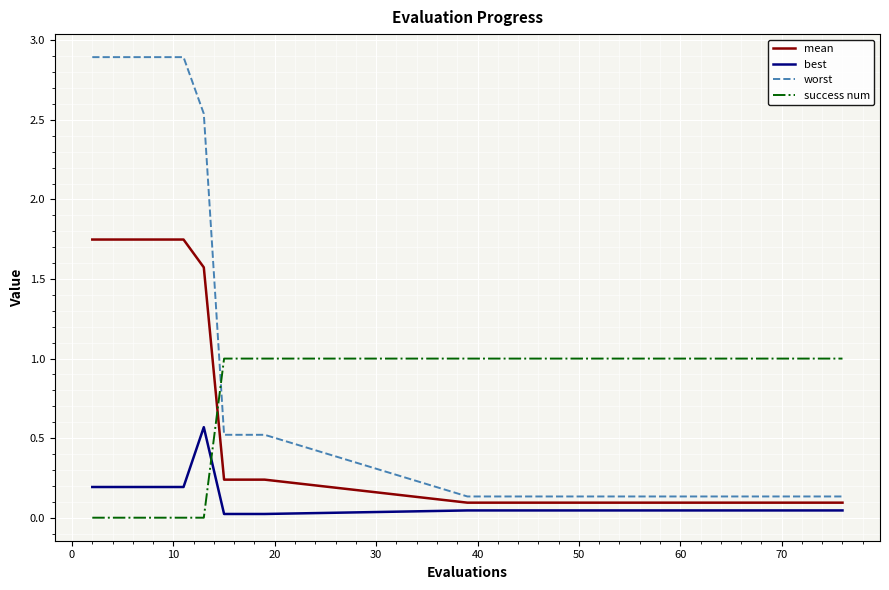

List the series in order of their overall mean, lowest first.

best, success num, mean, worst